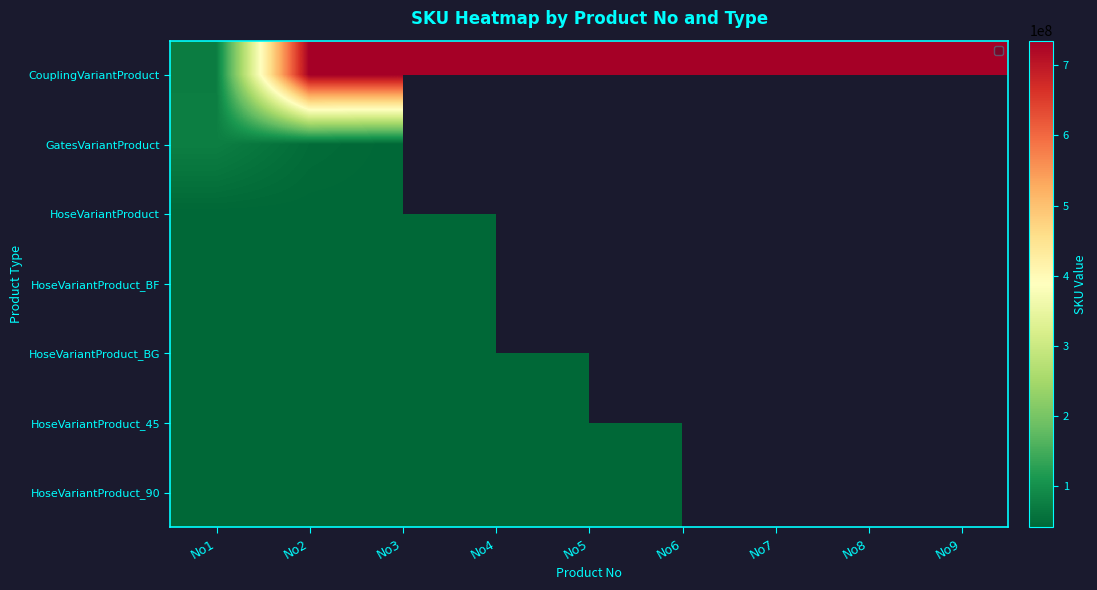

Which category has the highest value across all series?

No9